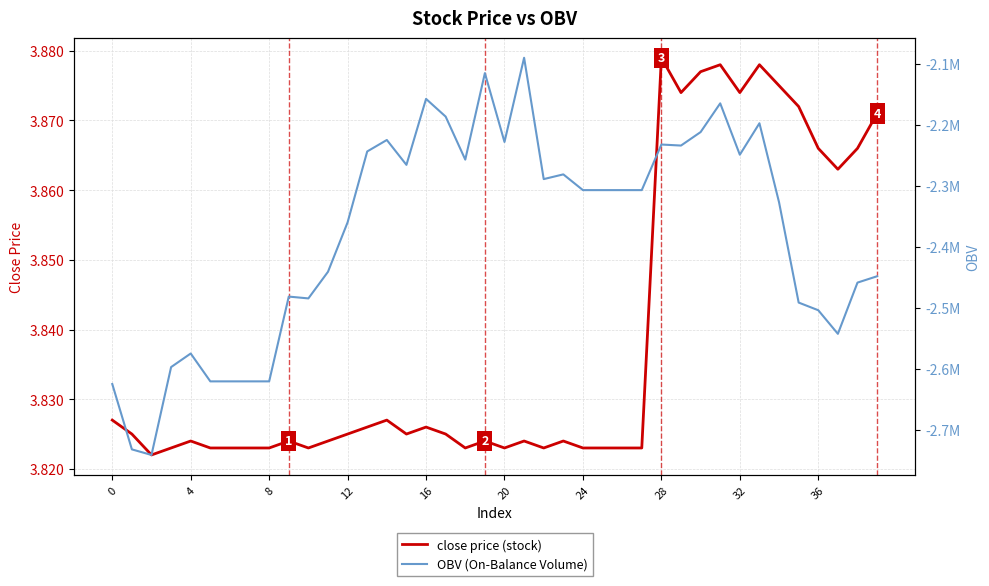

What are all the series names shown in the legend?

close price, OBV